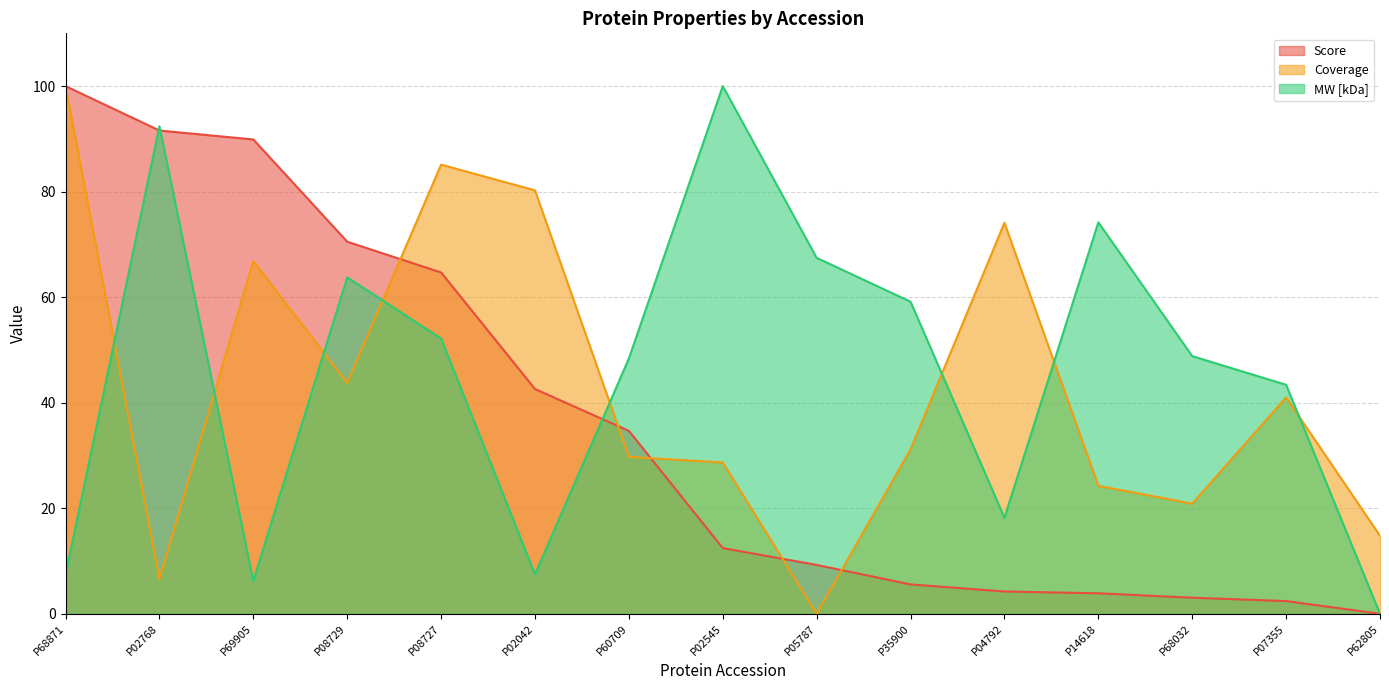

List the series in order of their overall mean, highest first.

MW [kDa], Coverage, Score